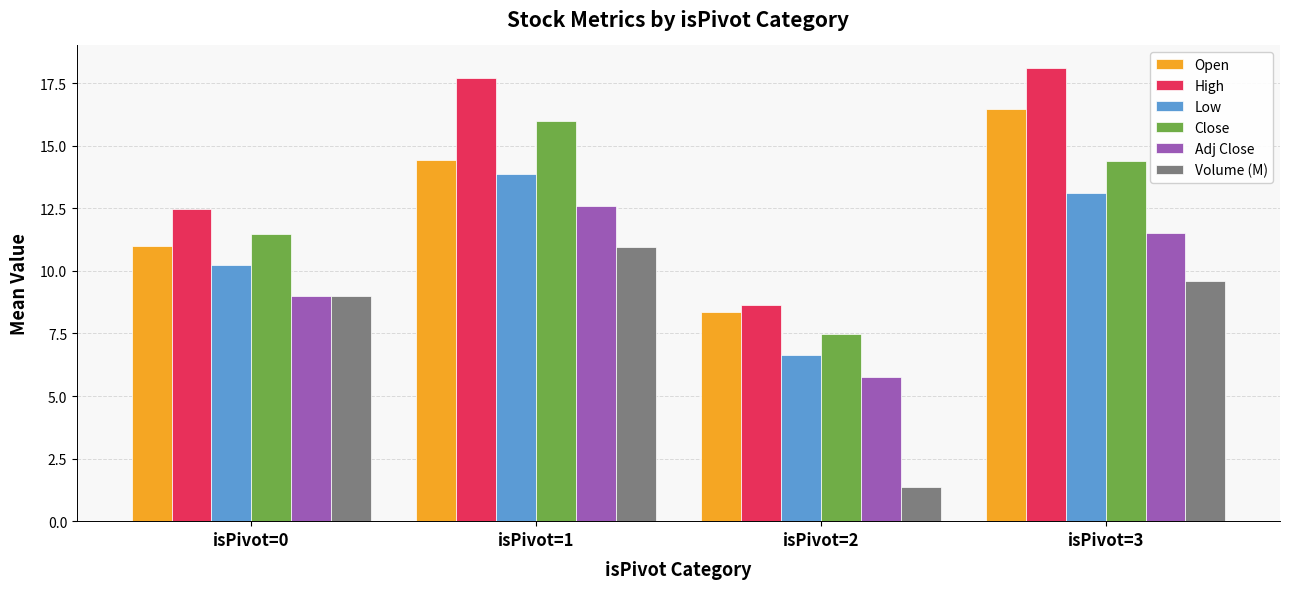

Which series has the largest total across all categories?

High